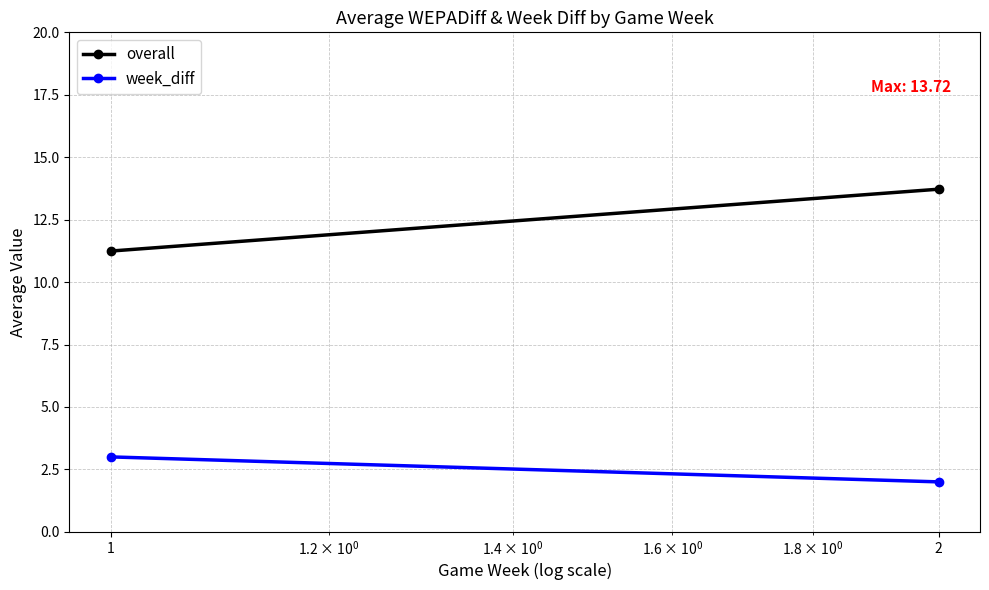

How many lines are shown in the chart?

2